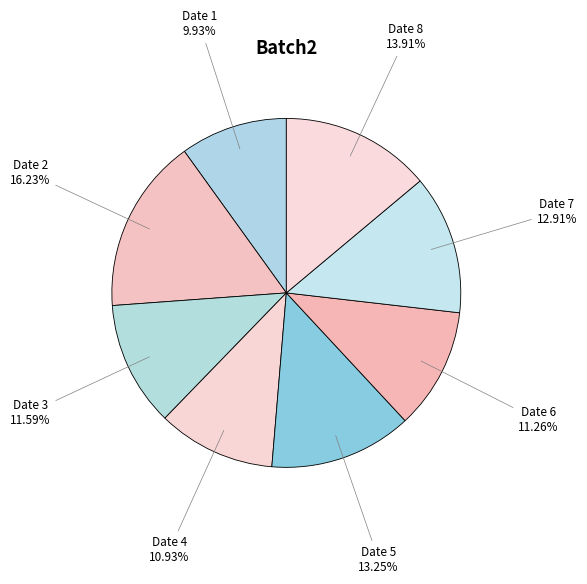

Count the number of slices in the pie.

8